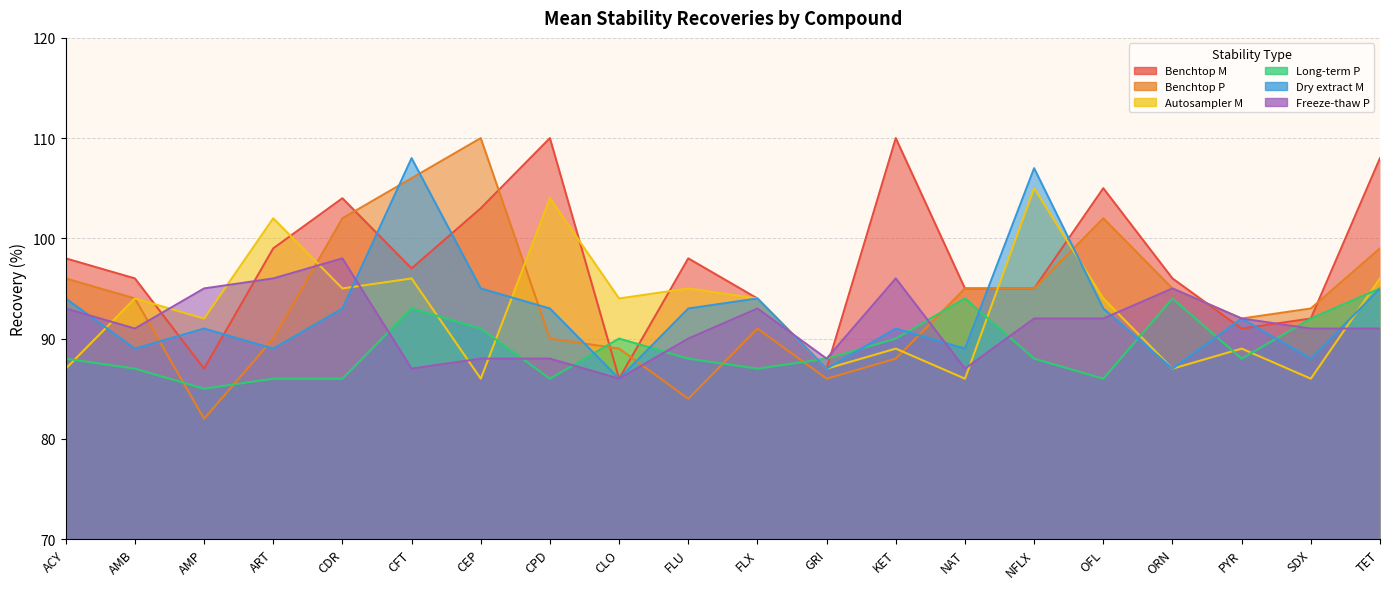

After their last crossing, which series has the higher values: Dry extract M or Freeze-thaw P?

Dry extract M